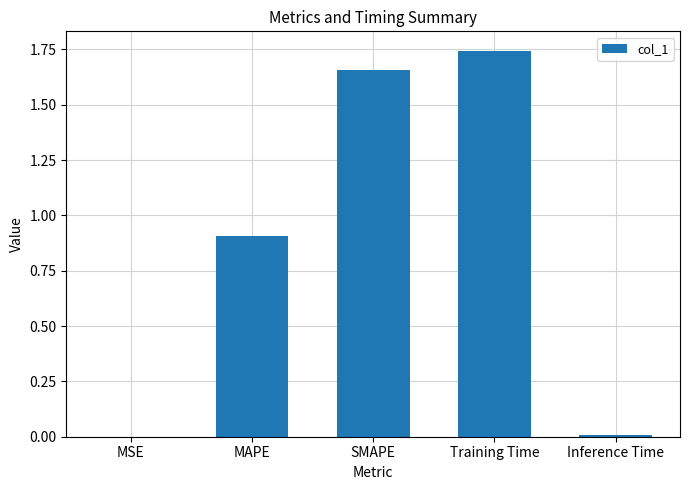

What is the change in value from SMAPE to Training Time?

+0.1